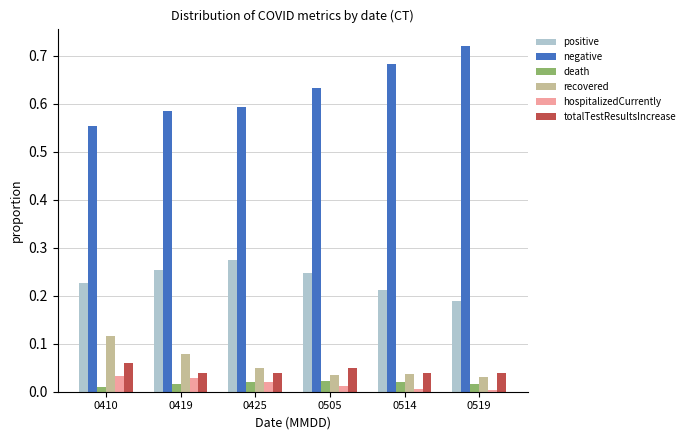

At which label is negative closest to 0?

0410